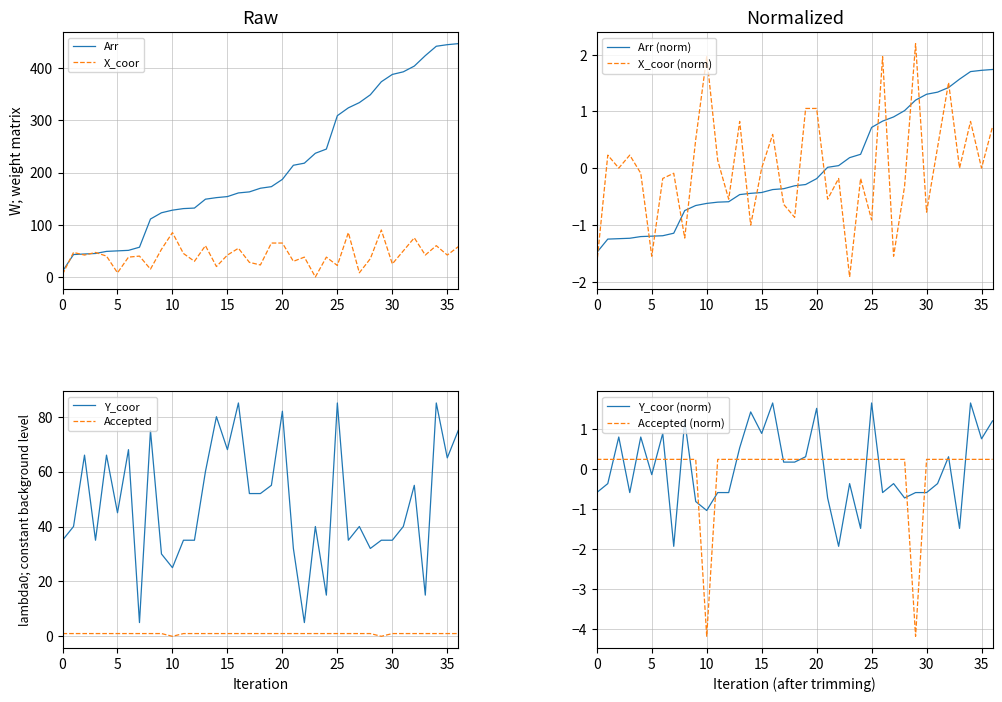

What position from the right is 38?

14